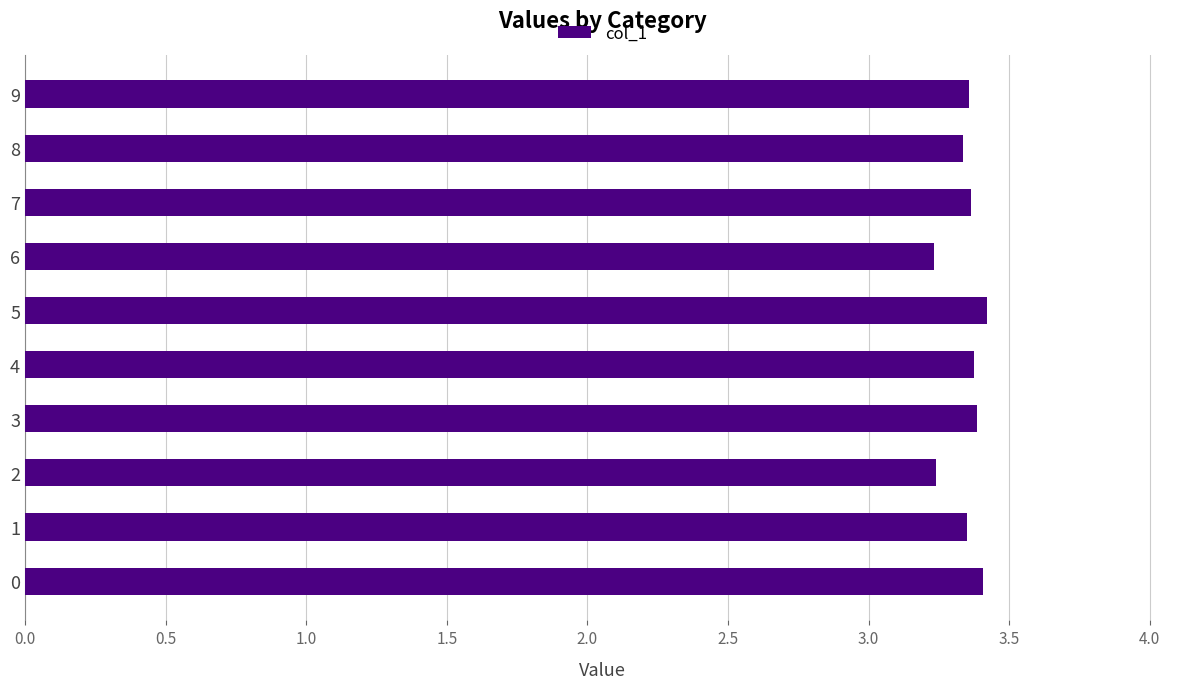

Between 6 and 4, which is larger?

4